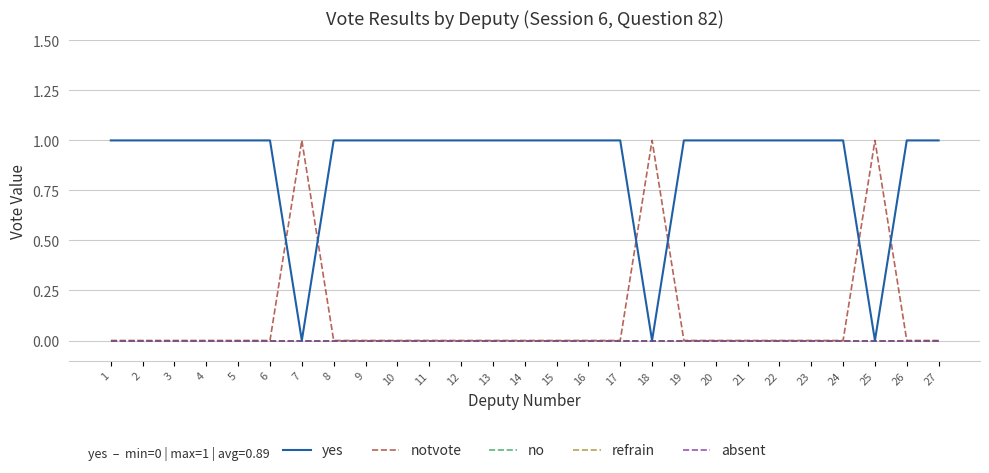

Between 7 and 20, which series saw the biggest shift?

yes